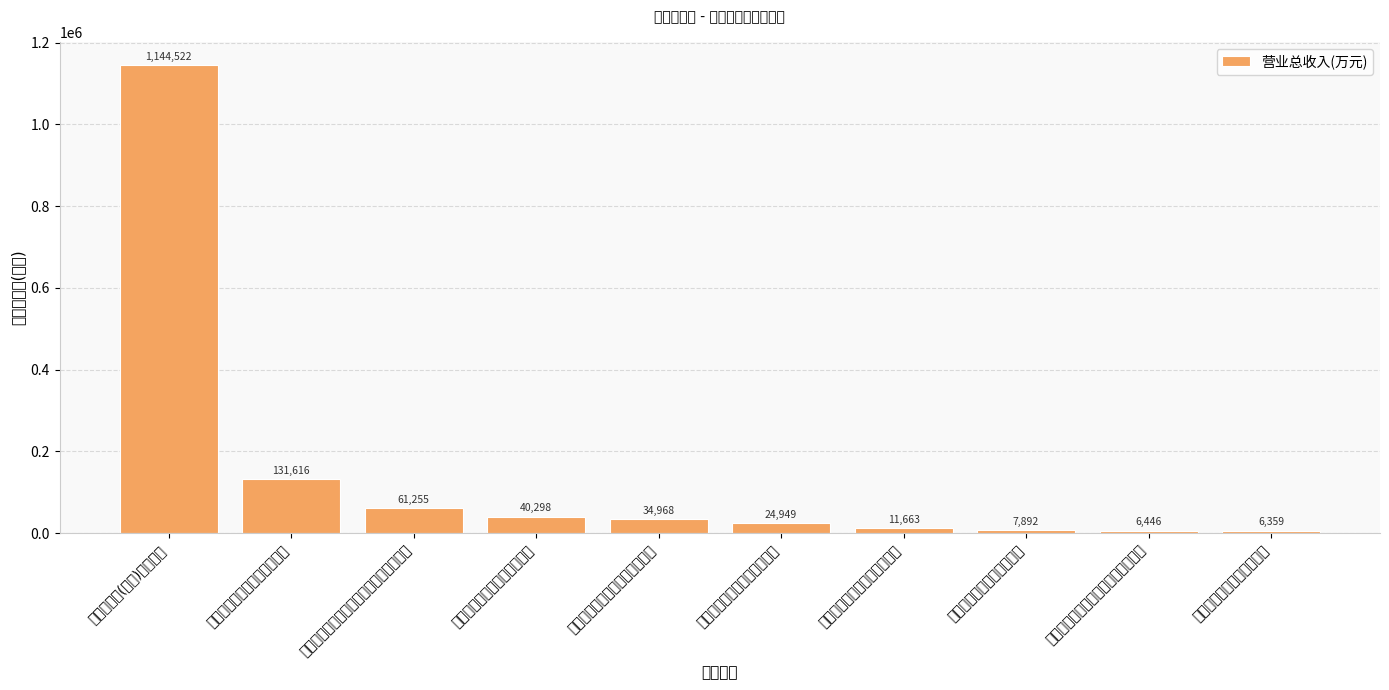

Does the chart contain stacked bars?

No